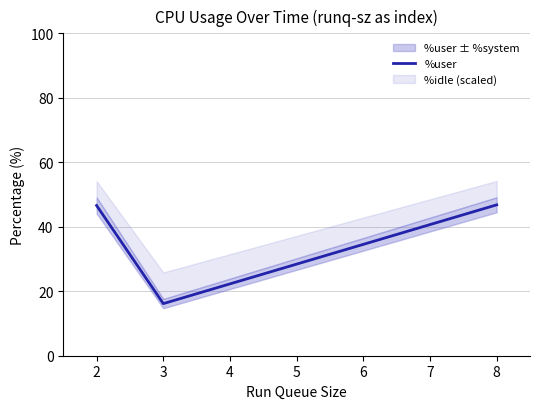

Reading left to right, what are all the values shown in this chart?

46.6	16.2	46.8